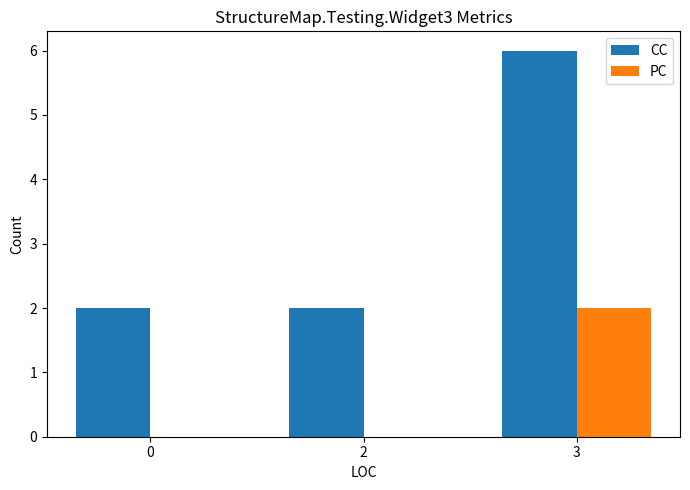

How many CC values are between 2 and 6?

3